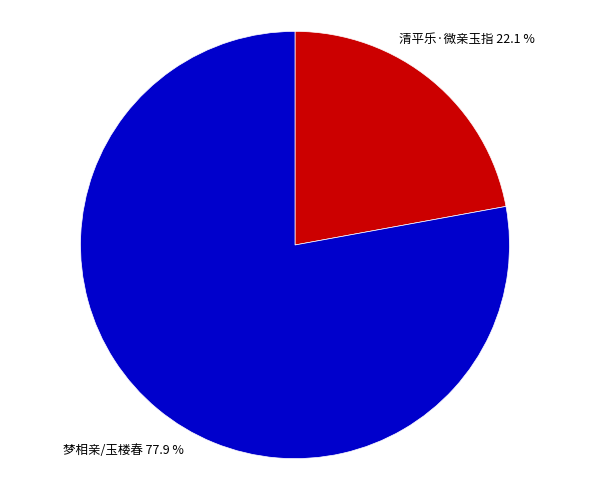

Is there any slice that represents more than half of the pie?

Yes